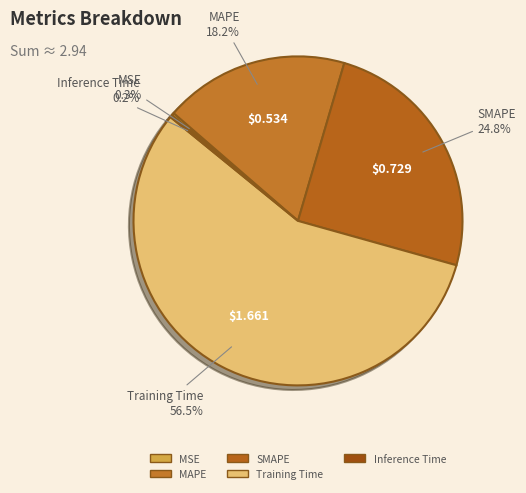

What percentage is NOT represented by SMAPE?

75.2%